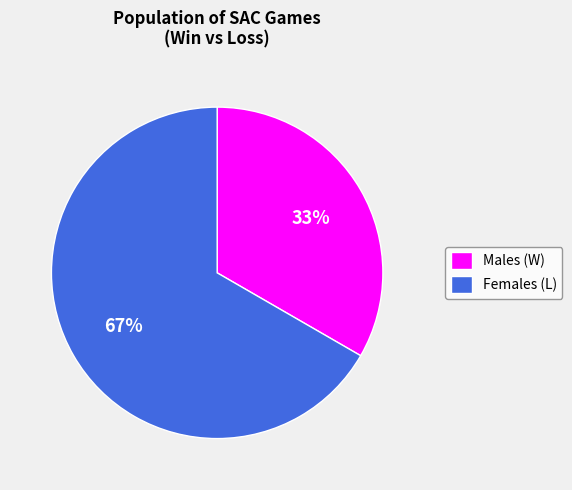

Do Males (W) and Females (L) together represent more than half of the pie?

Yes